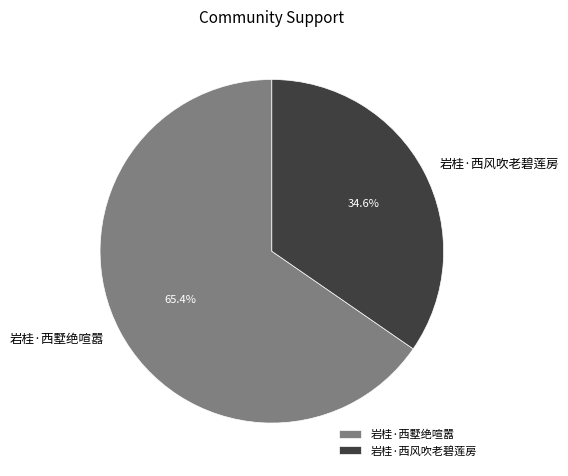

Which category has the biggest portion of the pie?

岩桂·西墅绝喧嚣